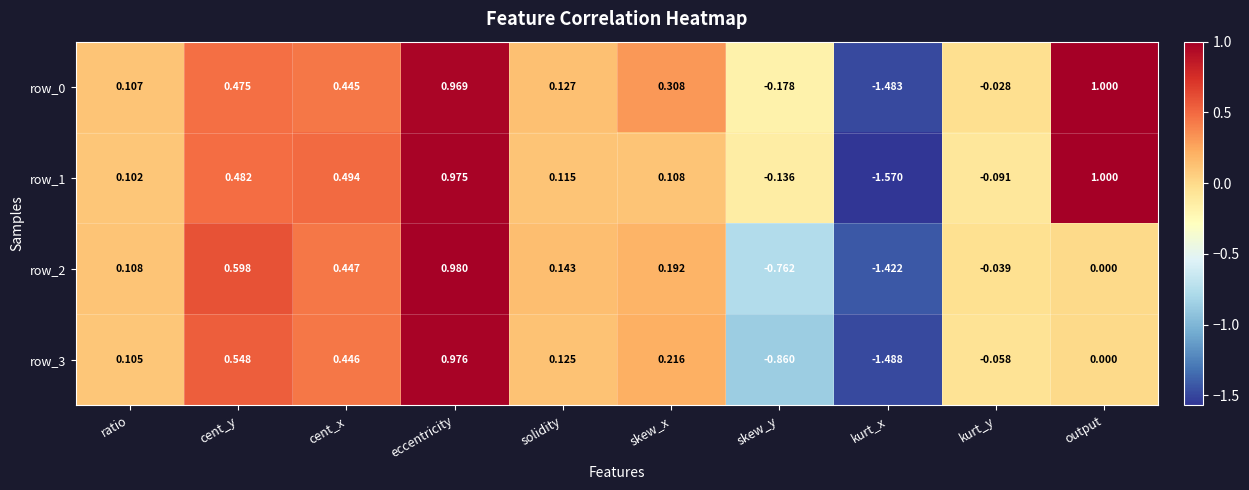

The row_2 series shows -1.9 at kurt_x. True or false?

False